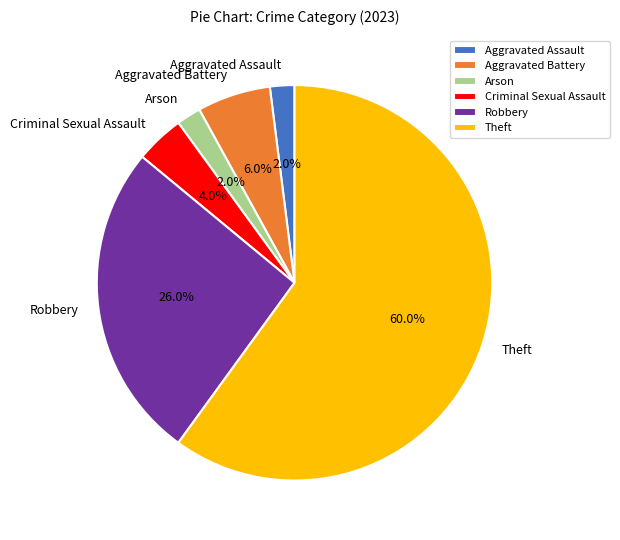

Which slice represents more than half of the pie?

Theft